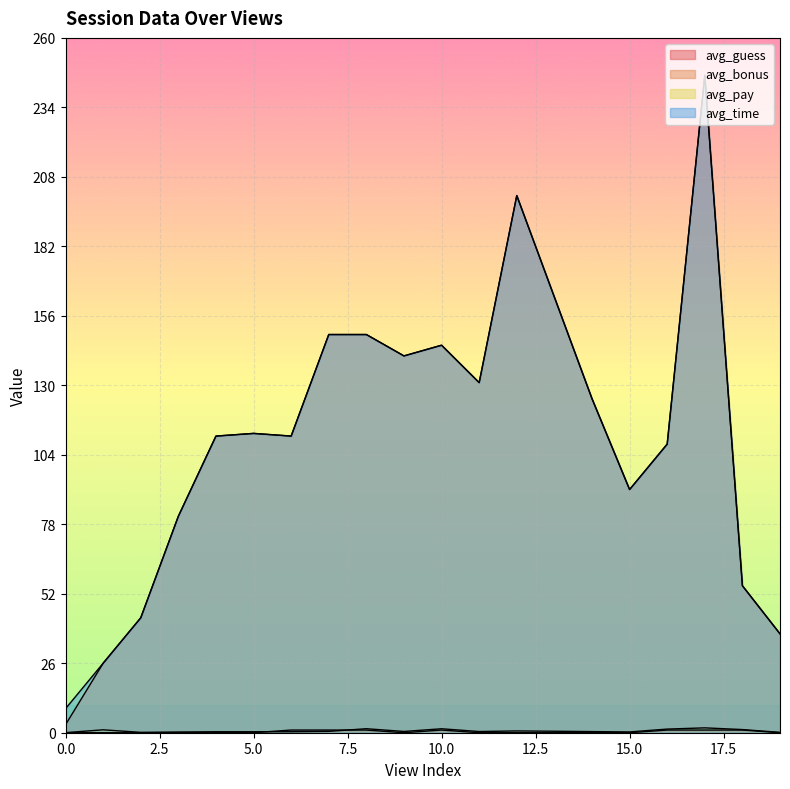

List the labels in order of avg_pay value, smallest first.

0, 19, 2, 3, 15, 4, 5, 6, 14, 11, 9, 7, 13, 12, 1, 18, 16, 10, 8, 17